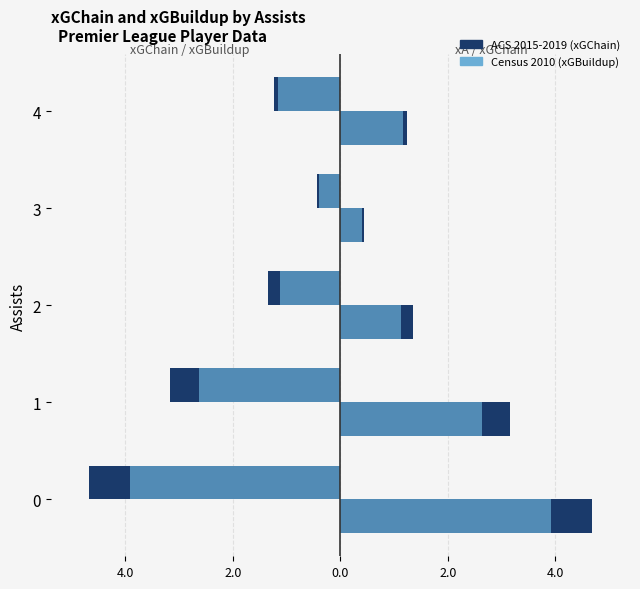

At which label is xGChain (ACS 2015-2019) closest to -2?

2.0